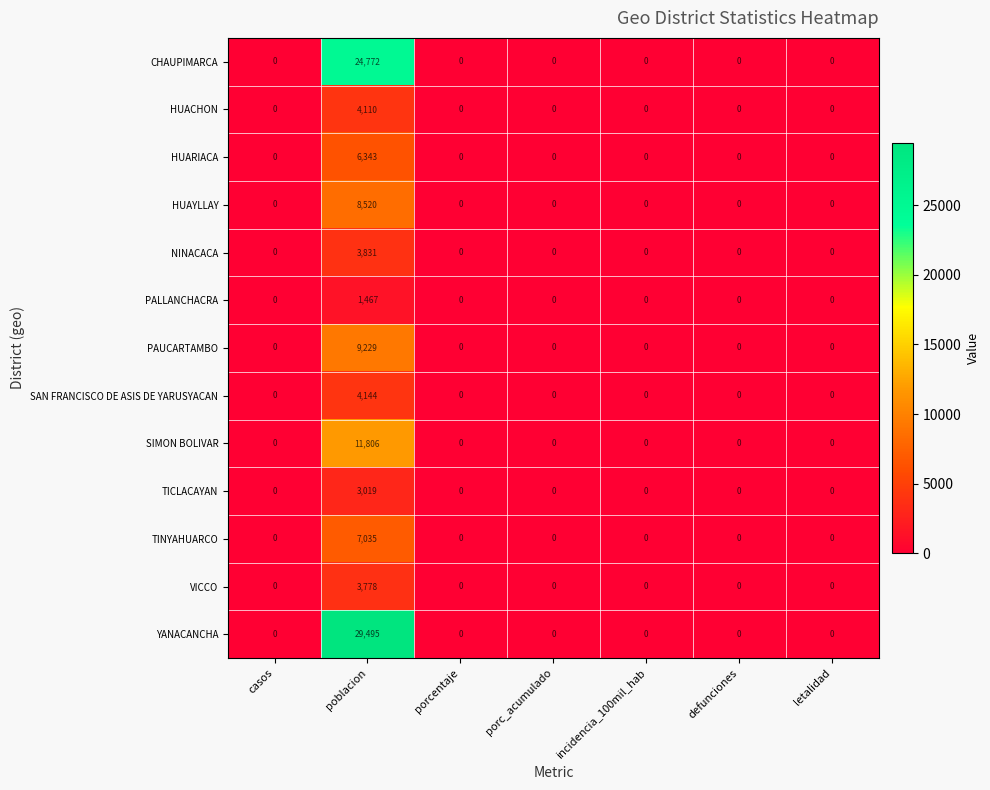

How many categories are shown in the chart?

7